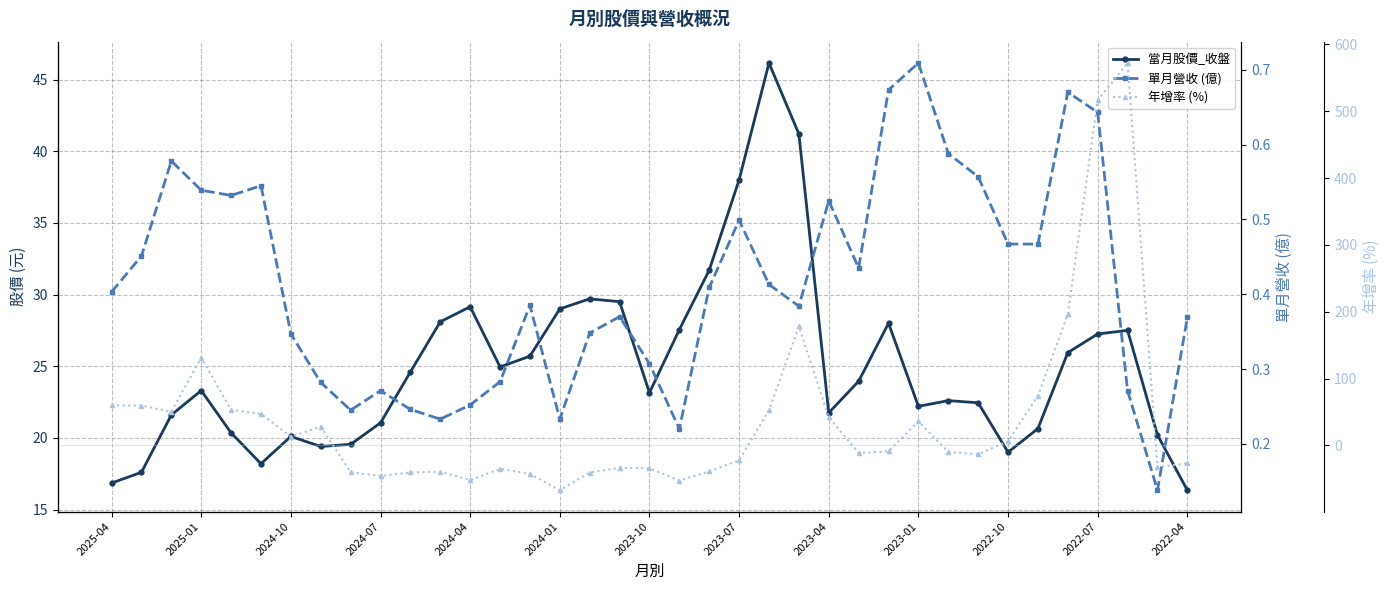

How many interior local valleys does the 當月股價_收盤 series have?

7